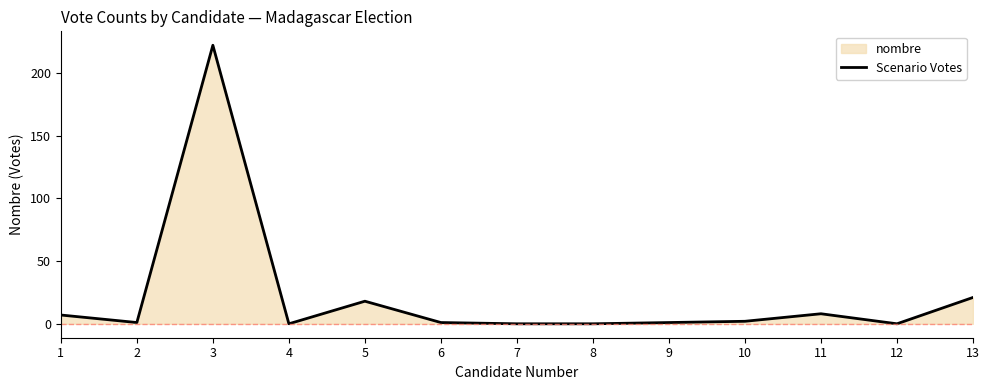

List the labels in order of value, smallest first.

4, 7, 8, 12, 2, 6, 9, 10, 1, 11, 5, 13, 3